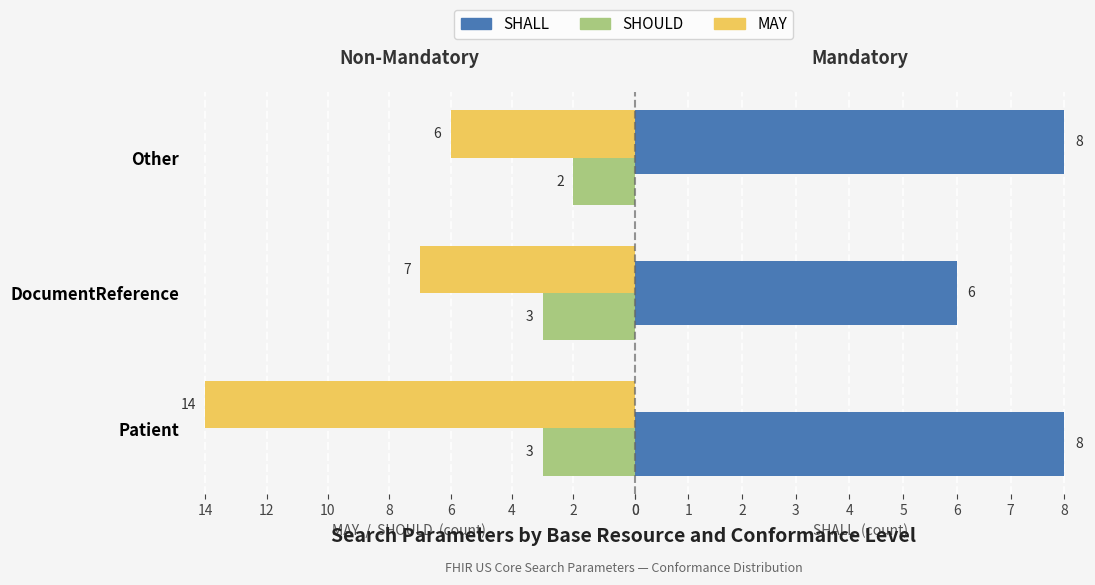

Count the MAY values in the range 6 to 14.

3